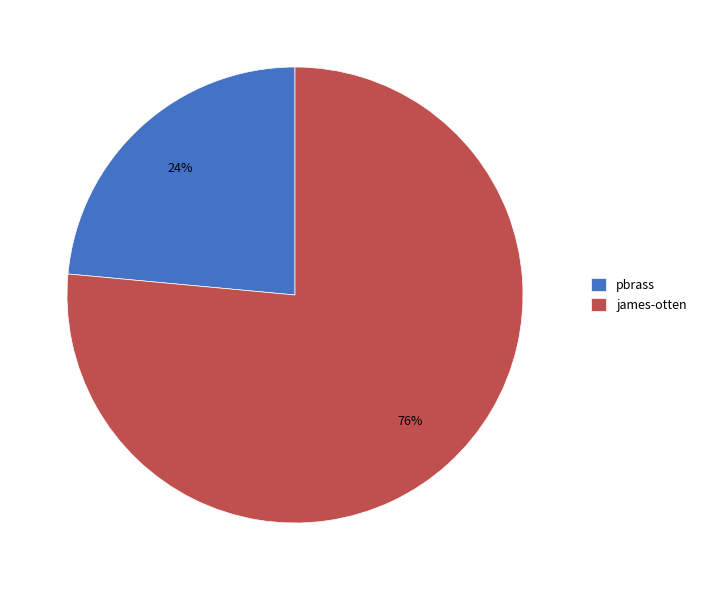

True or false: james-otten accounts for 76% of the total.

True